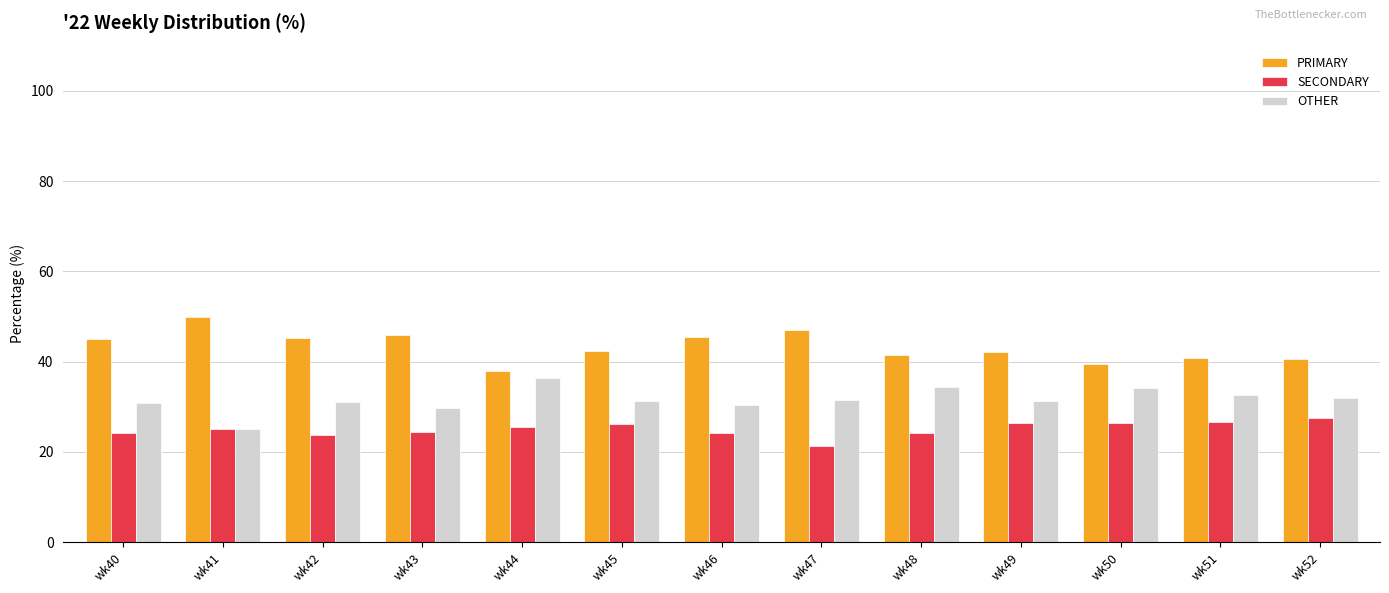

How many bars are there in total?

39